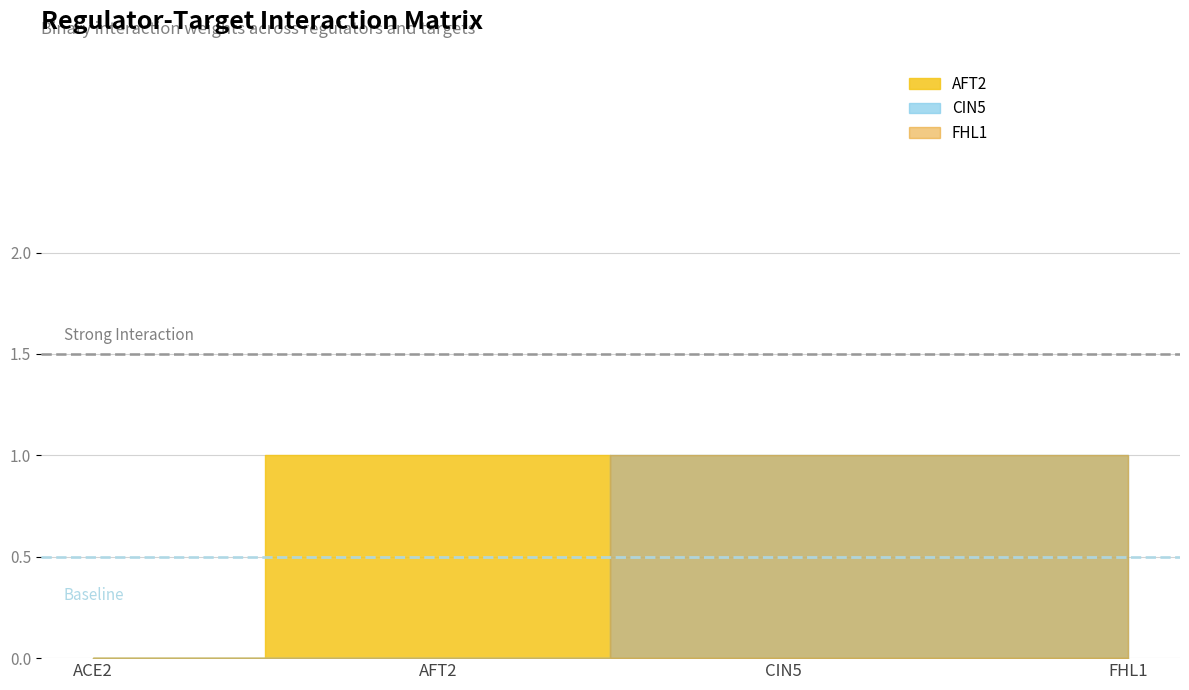

What are all the series names shown in the legend?

AFT2, CIN5, FHL1